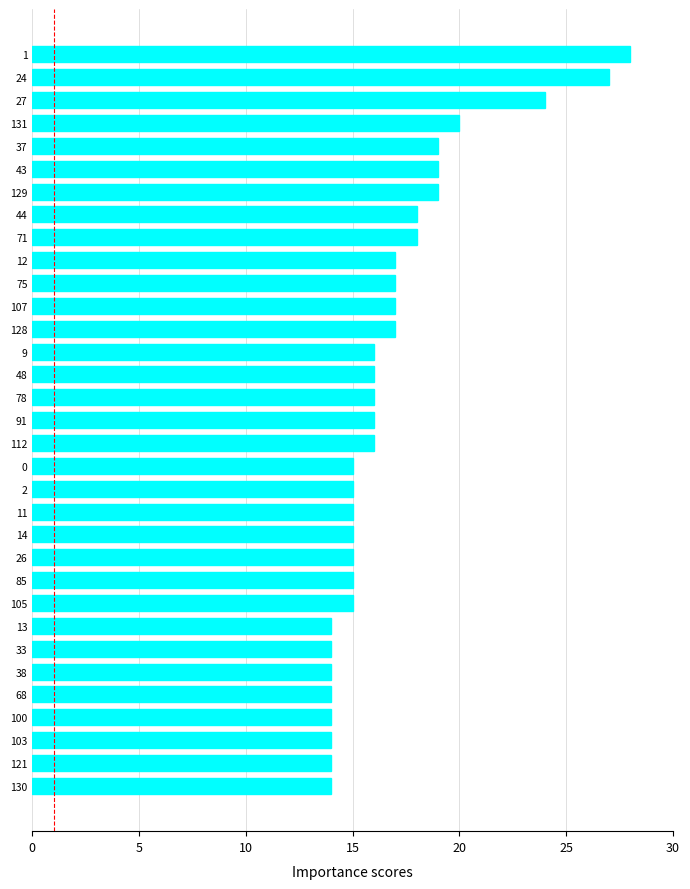

What is the difference between the second highest and minimum values?

13